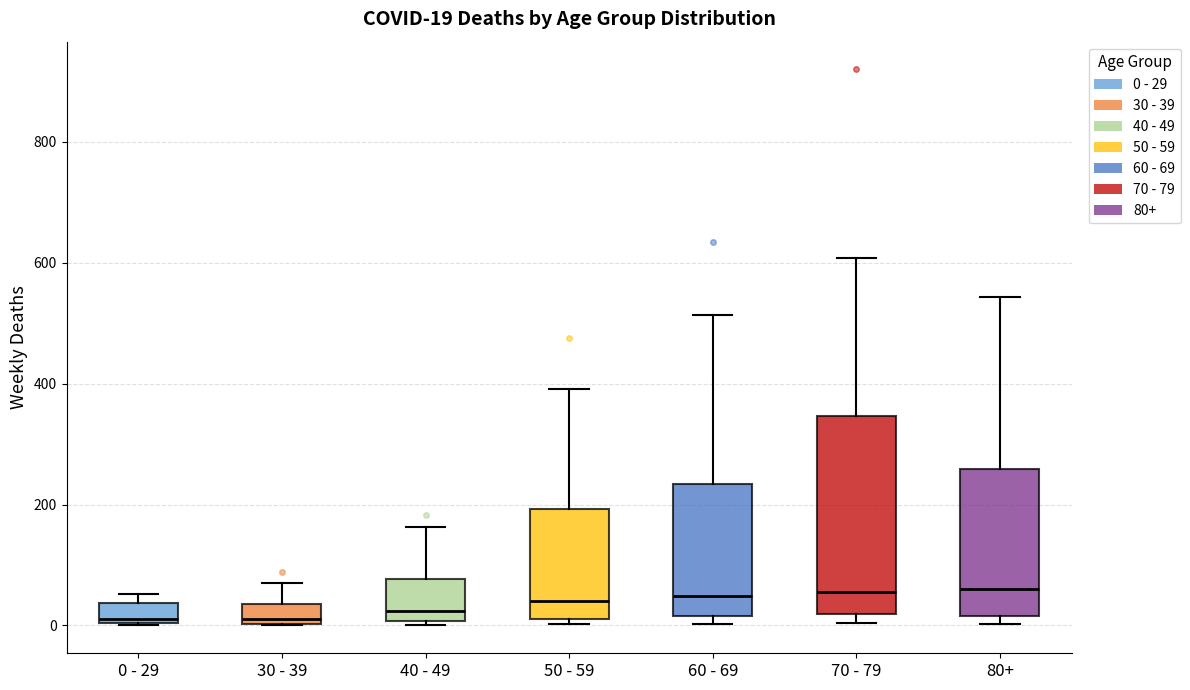

Comparing the boxes themselves (not the whiskers), which one is the tallest?

70 - 79